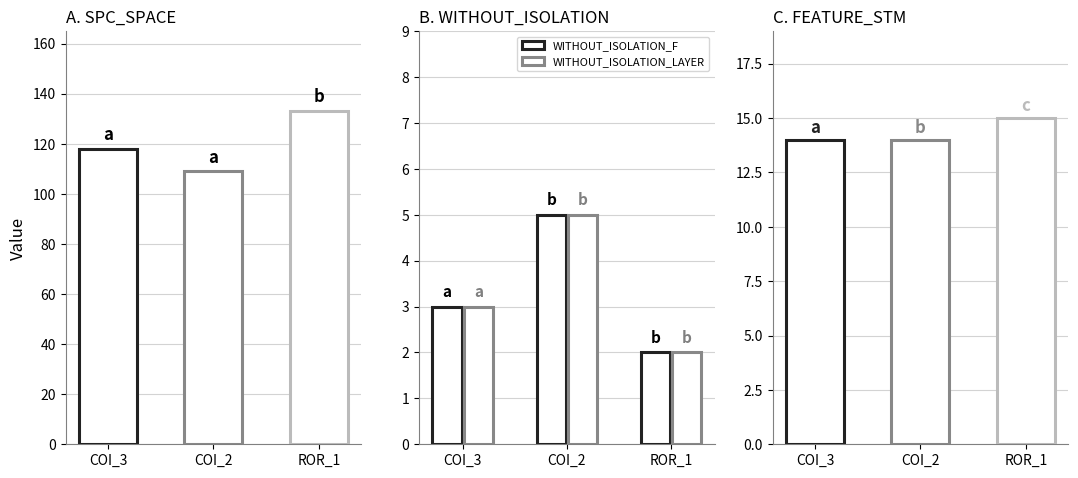

What is the difference between the maximum and minimum values in the FEATURE_STM series?

1